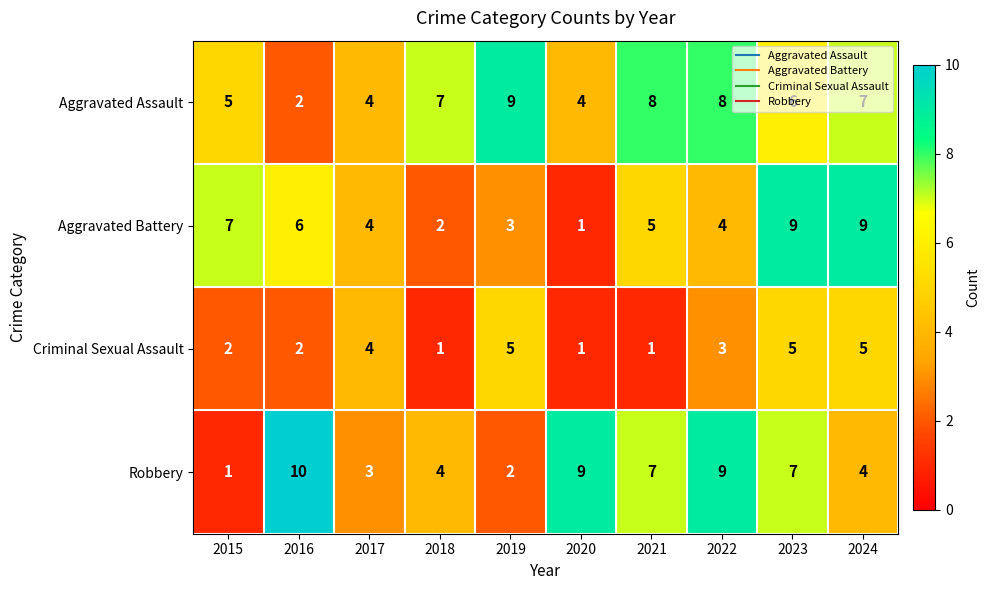

Which series has the largest total across all categories?

Aggravated Assault